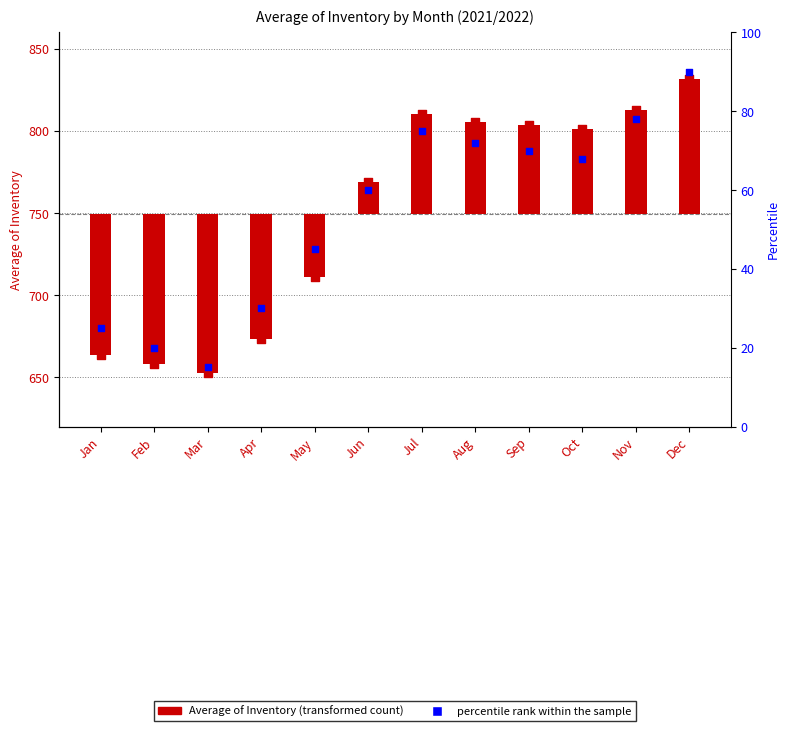

At which category is the sum across all series the highest?

Dec